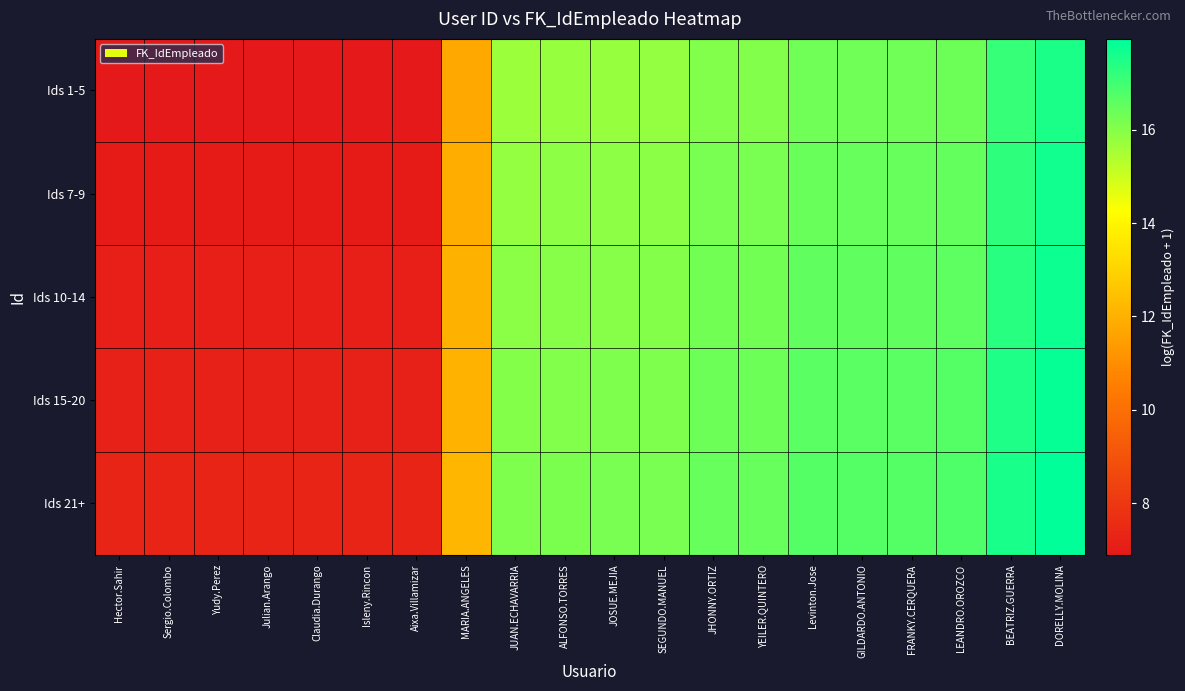

At which category is the sum across all series the highest?

DORELLY.MOLINA